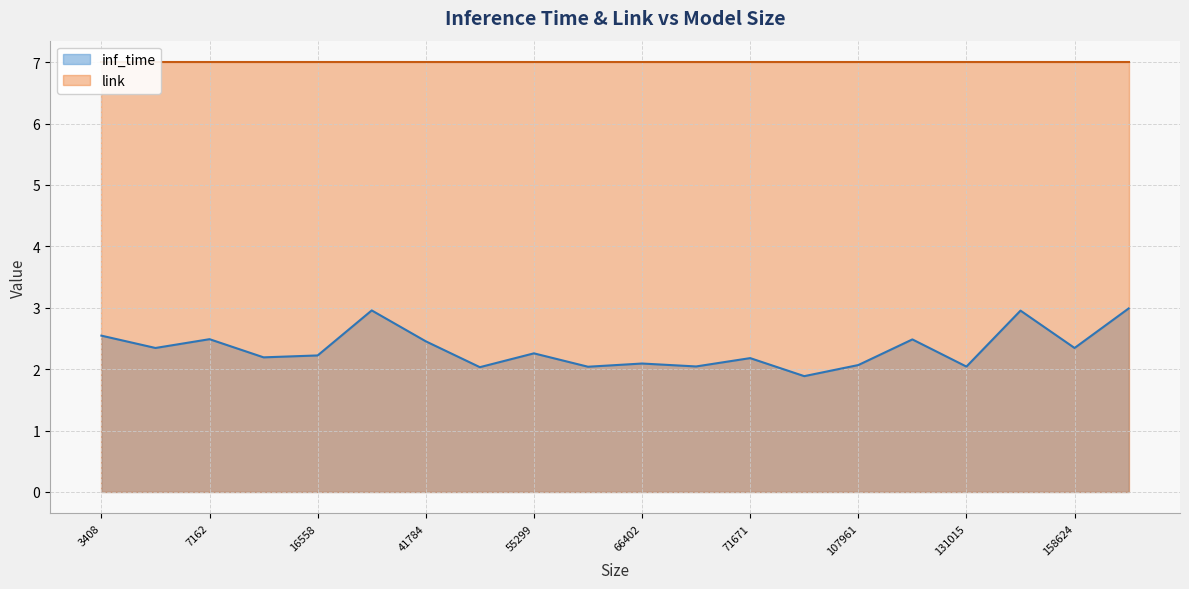

What is the sum of all link values?

140.0